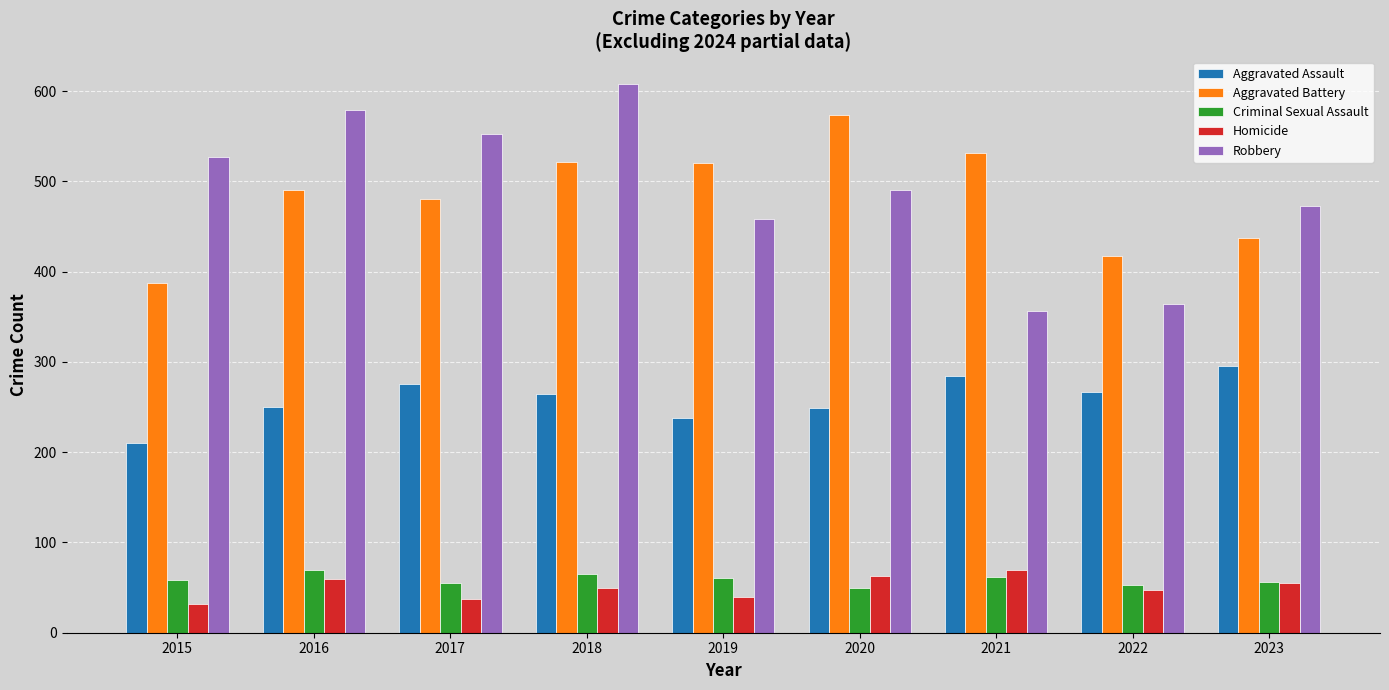

How many bars are there in total?

45